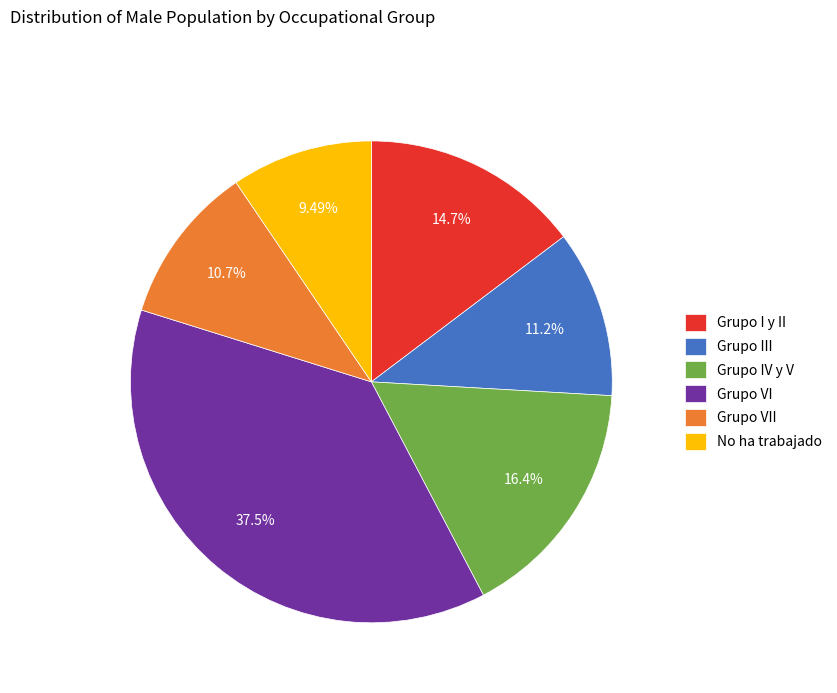

To the nearest percent, what is the combined percentage of Grupo I y II and Grupo IV y V?

31%